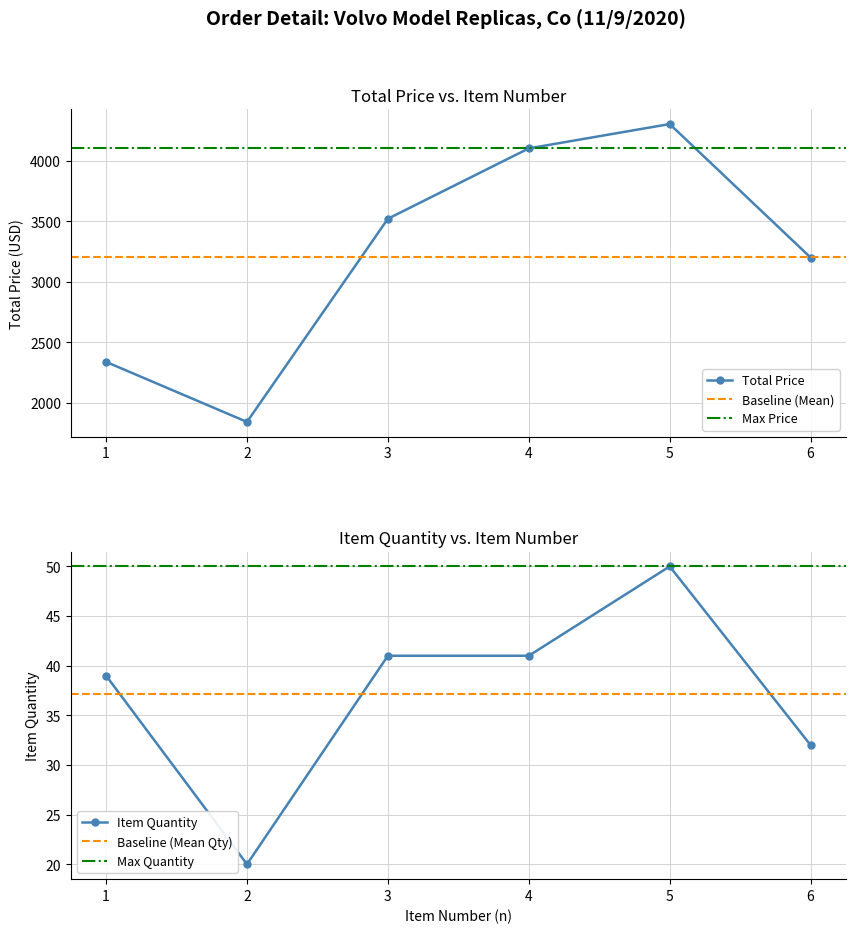

What is the sum of all ITEM QUANTITY values?

223.0